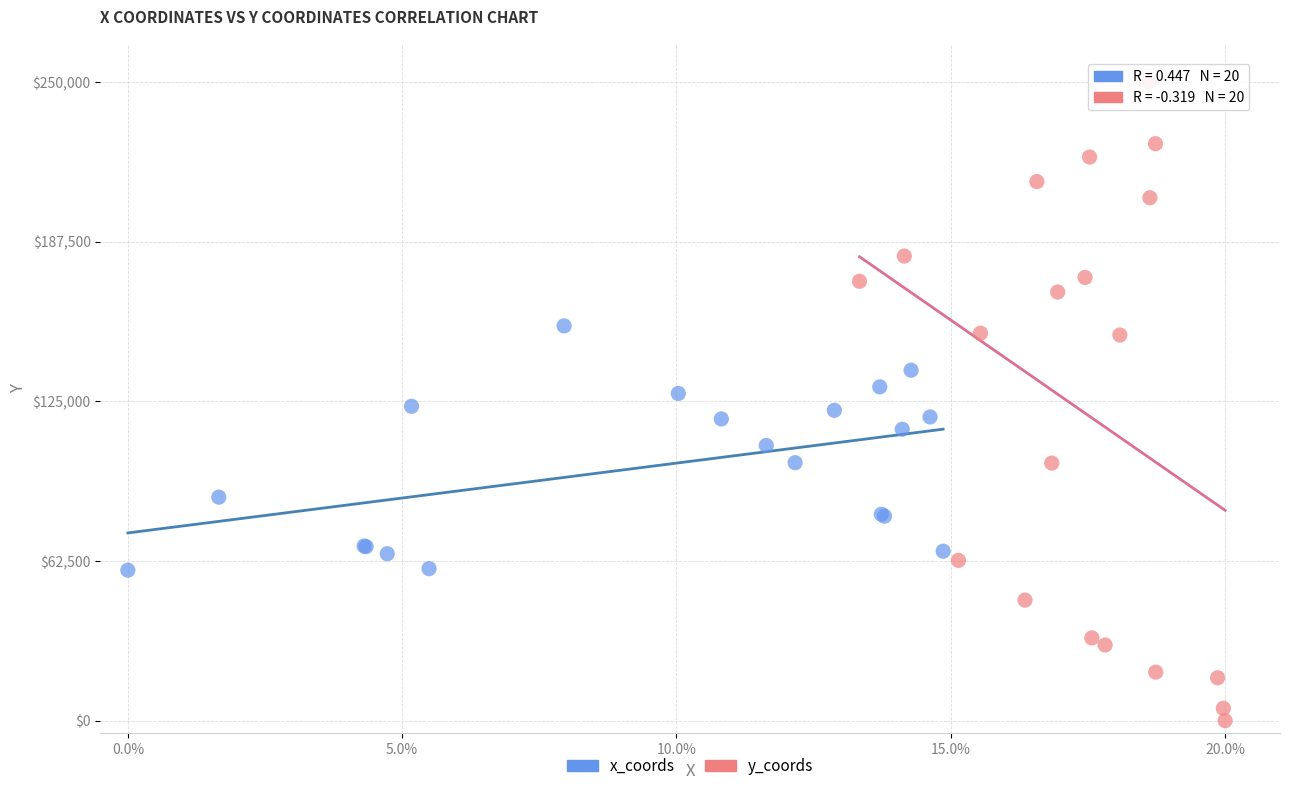

Which series has the largest Y range (max minus min)?

y_coords